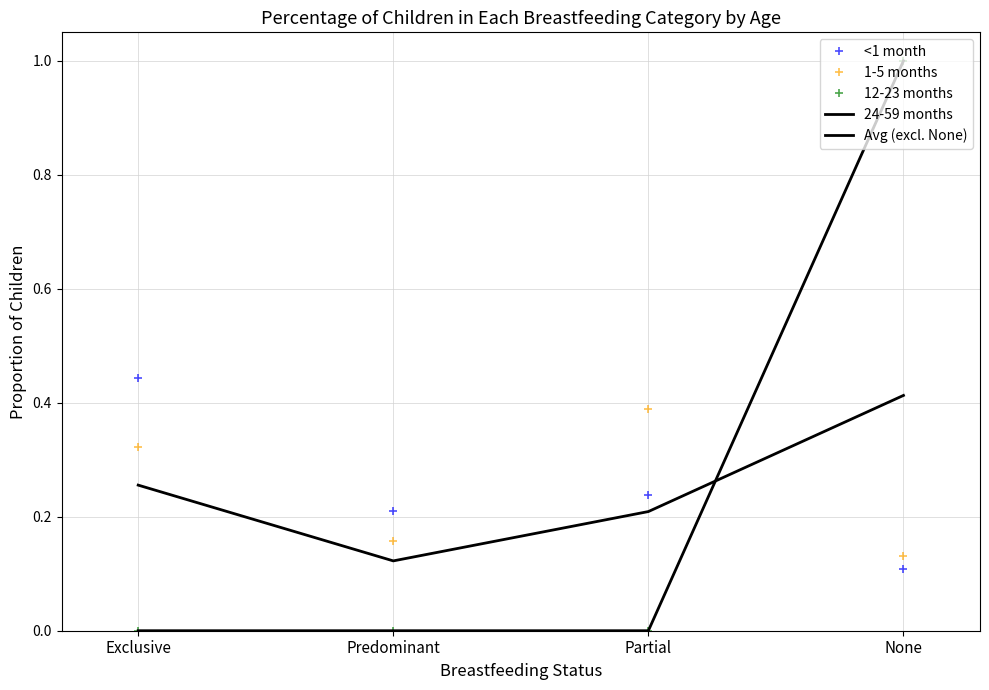

What is the difference between the maximum and minimum values in the Avg (excl. None) series?

0.3